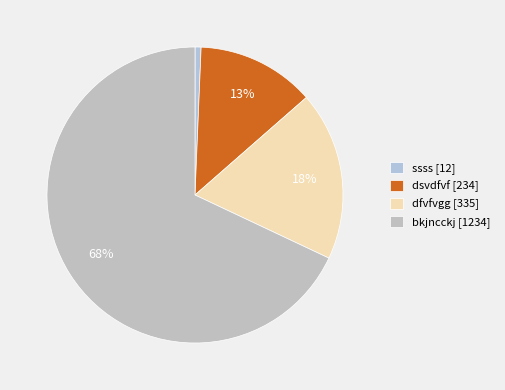

Rank the categories by value from highest to lowest.

bkjncckj, dfvfvgg, dsvdfvf, ssss